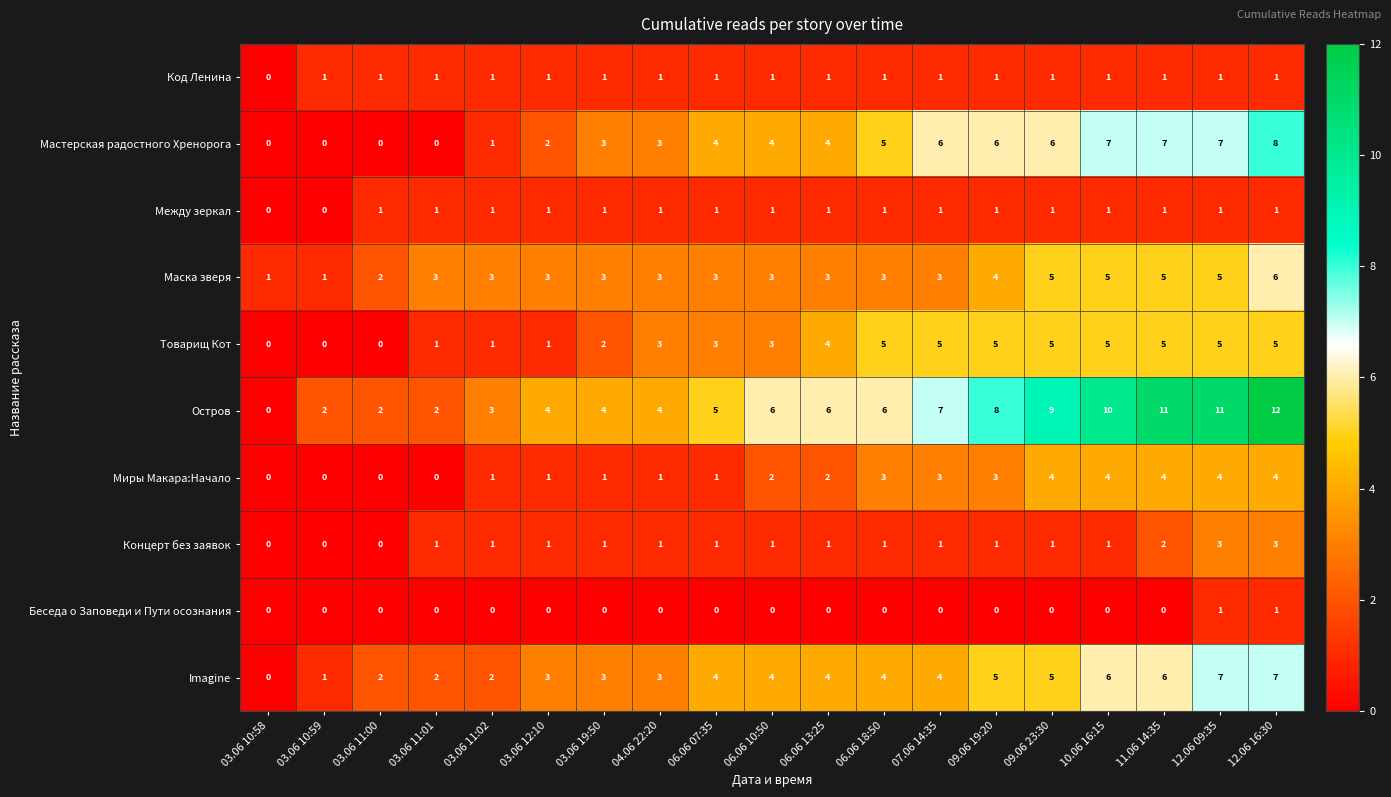

What is the difference between the maximum and minimum values in the Маска зверя series?

5